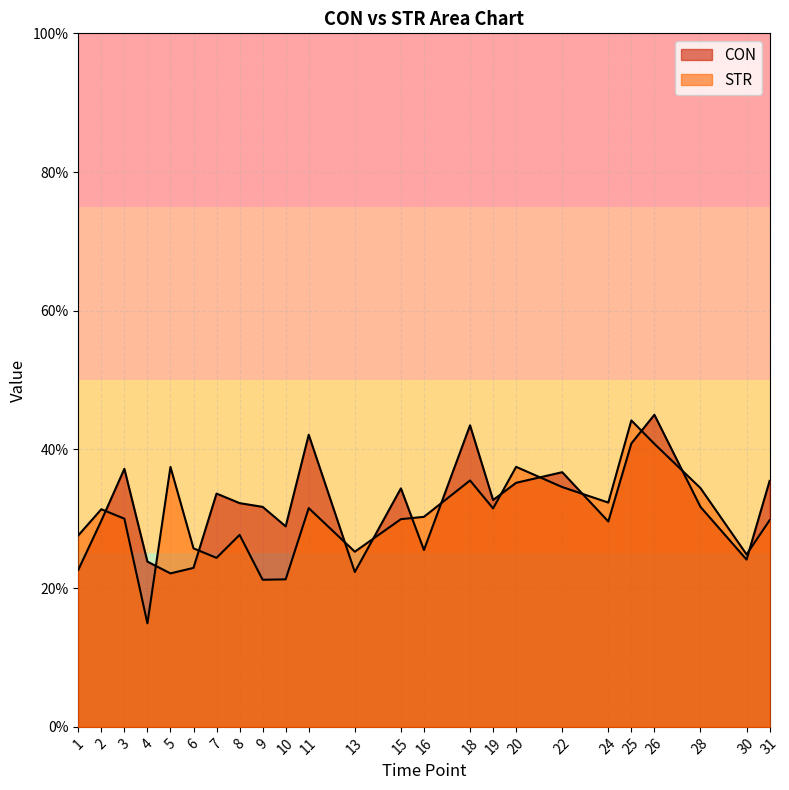

True or false: CON has more than 0 points higher than both neighbors.

True